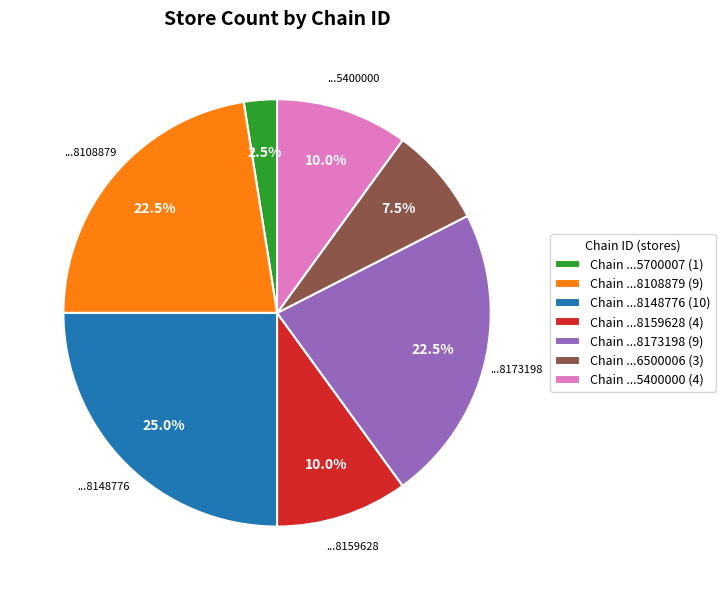

Is the sum of Chain ...5400000 (4) and Chain ...8108879 (9) greater than half?

No